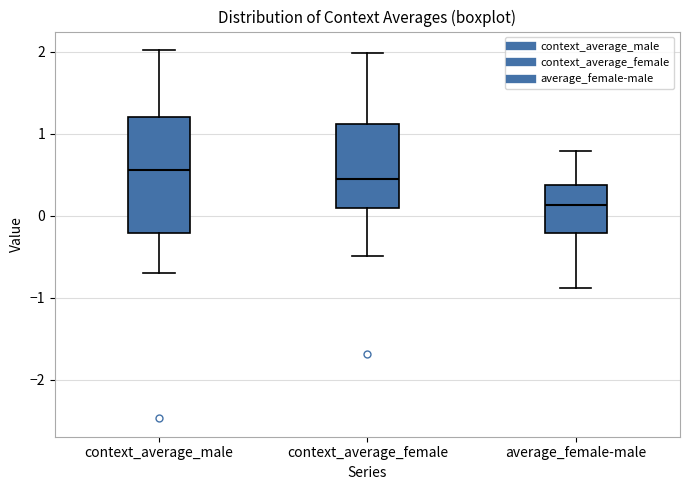

Reading left to right, transcribe this box plot: for each box, give where its median line is, the range the box spans, and where its two whiskers end, as read against the y-axis. The values are not printed on the chart, so give them approximately, as read against the axis.

context_average_male: median 0.6, box -0.2 to 1.2, whiskers -0.7 to 2.0
context_average_female: median 0.4, box 0.1 to 1.1, whiskers -0.5 to 2.0
average_female-male: median 0.1, box -0.2 to 0.4, whiskers -0.9 to 0.8